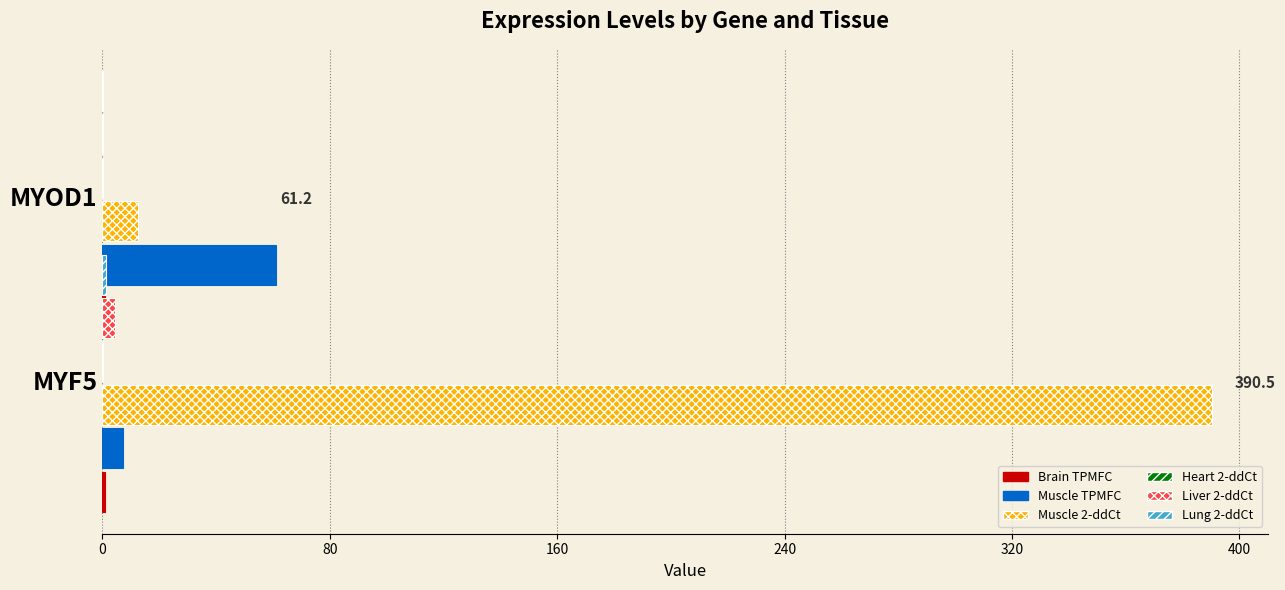

Is the value of Heart 2-ddCt at 0 greater than the value of Lung 2-ddCt at 0?

No